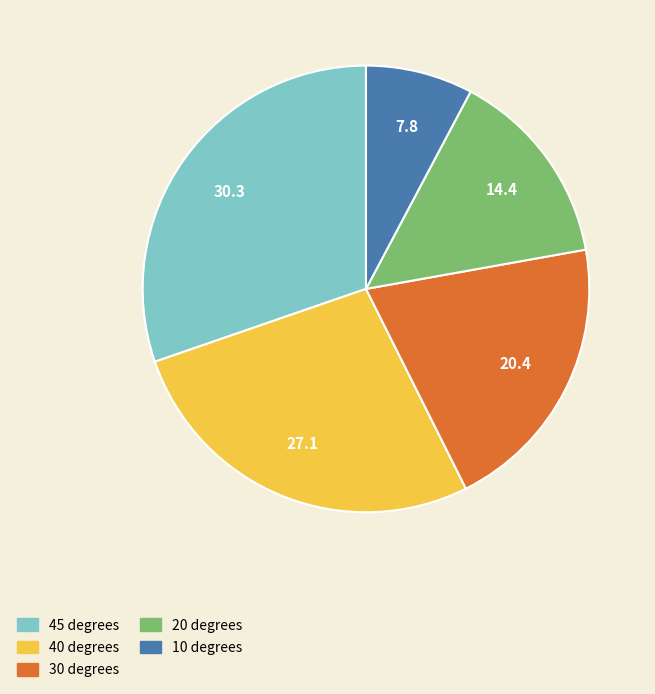

Combined, do 10 degrees and 30 degrees account for over 50%?

No